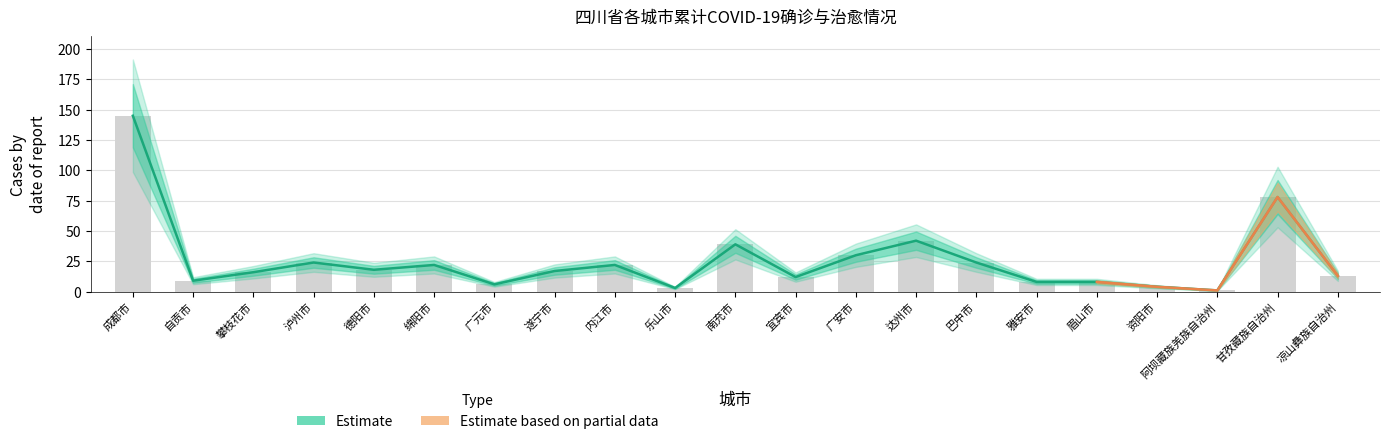

What position from the left is 凉山彝族自治州?

21